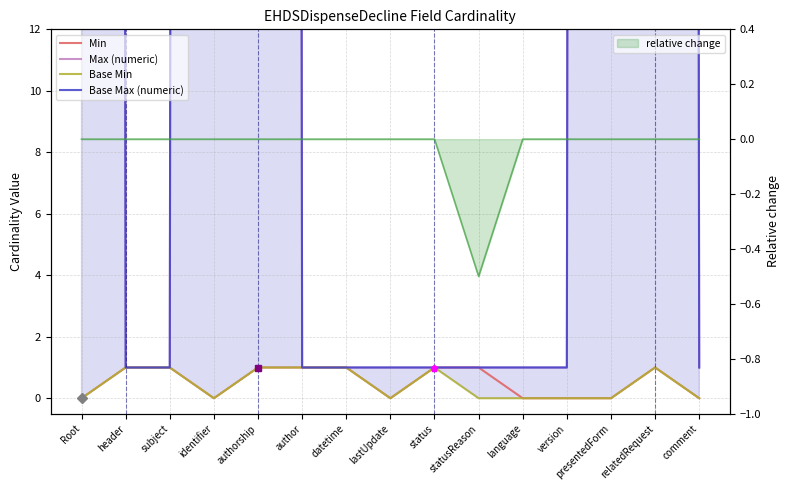

In Base Min, how many points are lower than both neighbors (excluding endpoints)?

2